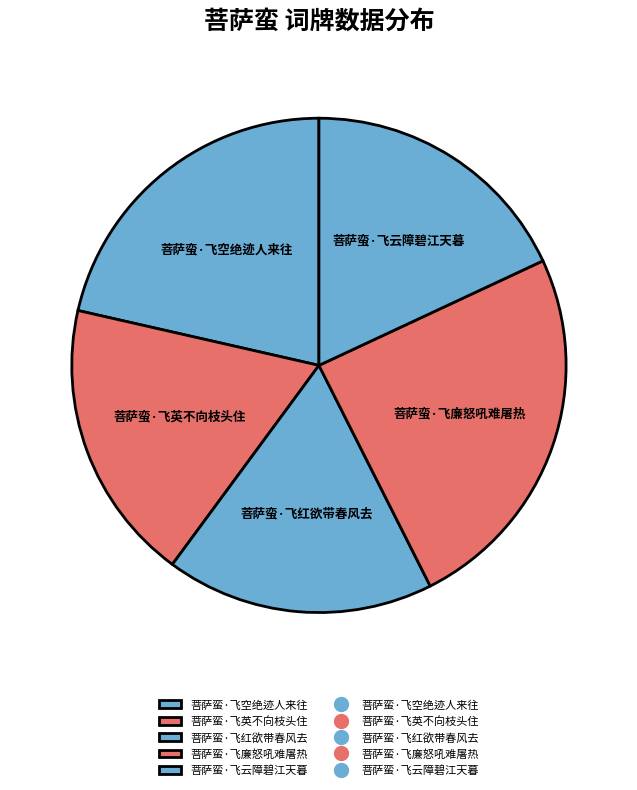

Is it true that 菩萨蛮·飞廉怒吼难屠热 is 14% of the pie?

False